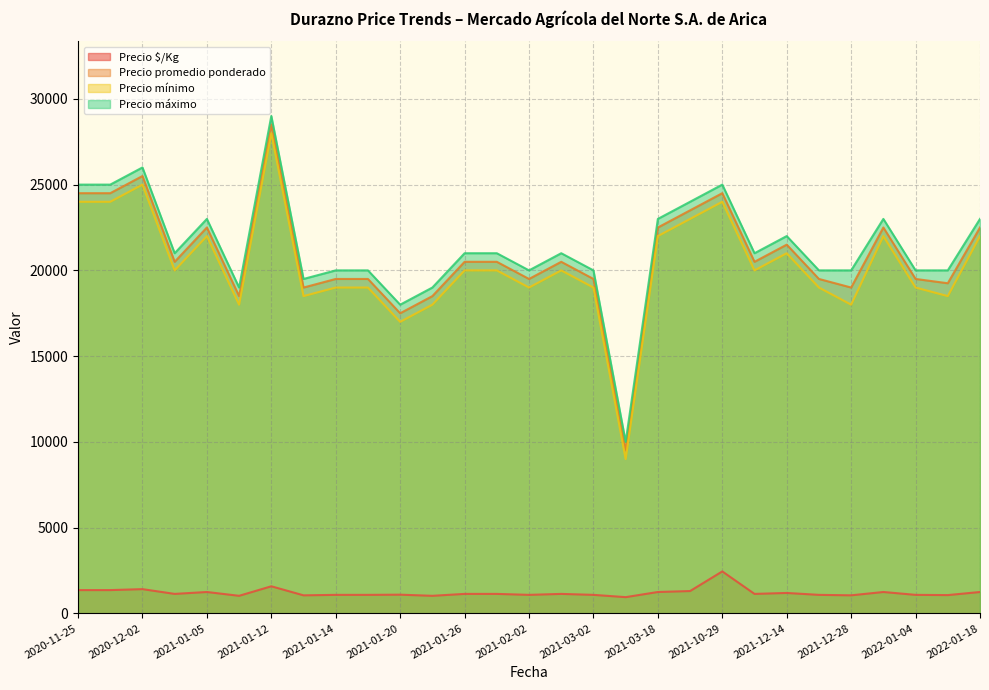

What is the difference between the highest and lowest values at 2021-01-07?

18917